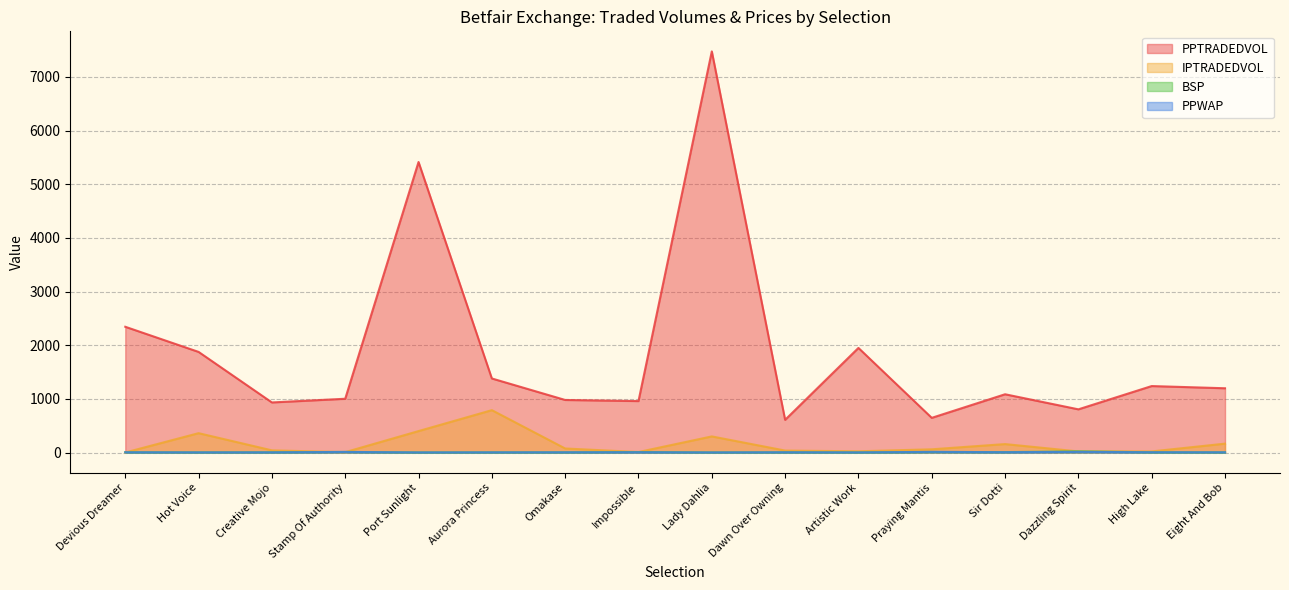

What is the difference between the PPTRADEDVOL values at Dazzling Spirit and Impossible?

154.1